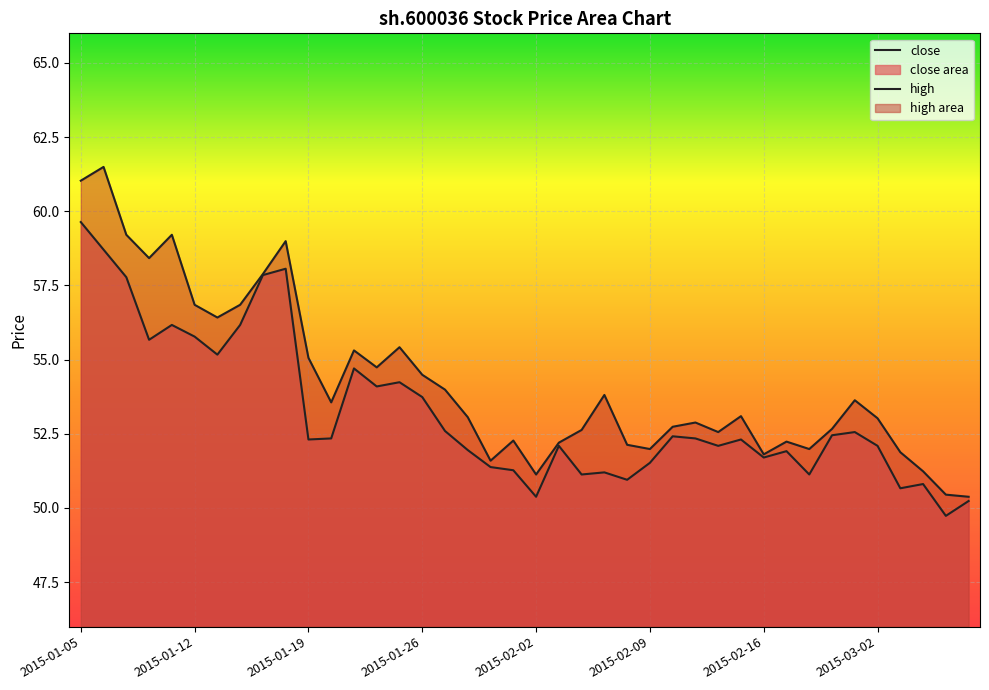

Between 2015-03-03 and 2015-01-06, which is larger?

2015-01-06